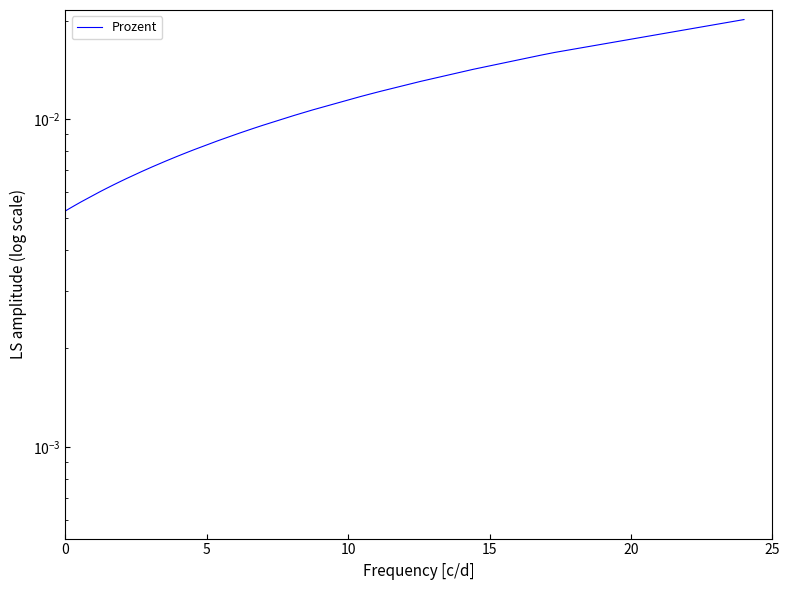

How many lines are shown in the chart?

1